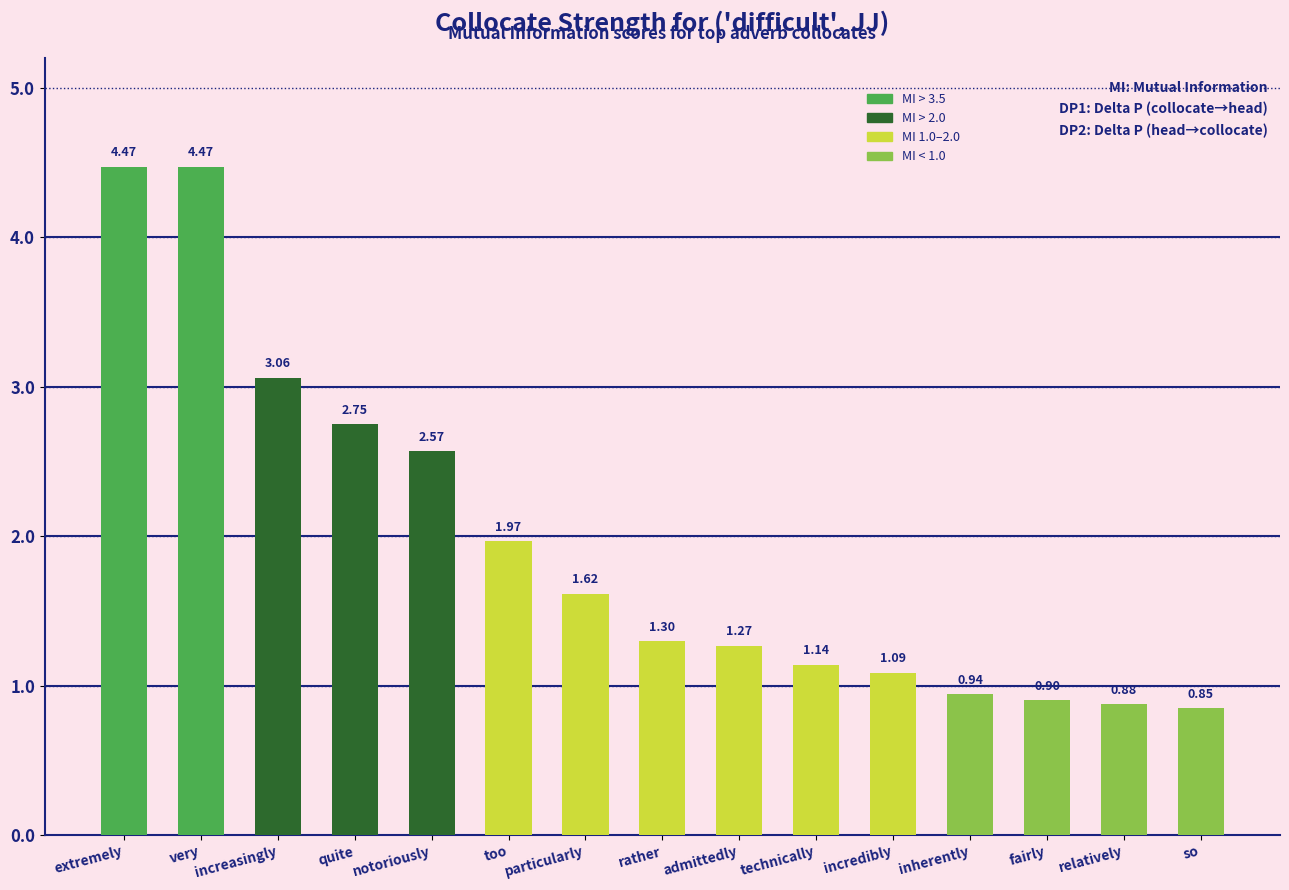

Which category has the lowest value across all series?

so